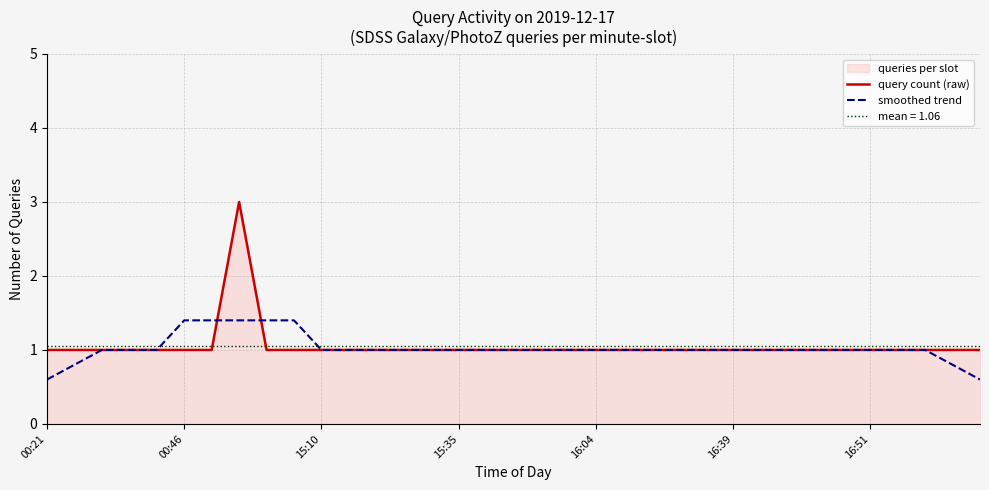

What is the maximum value shown in the chart?

3.0